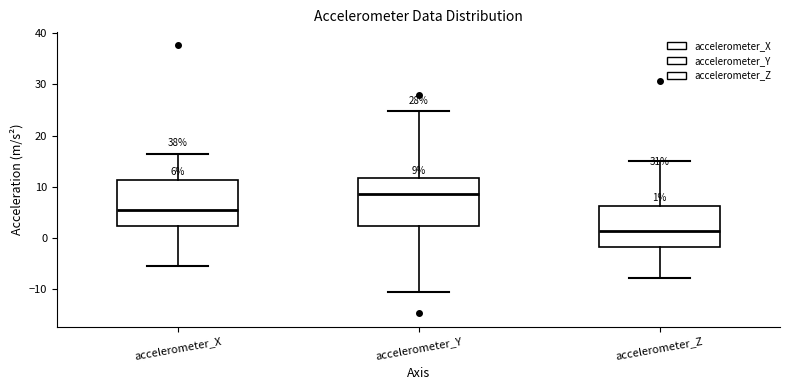

Which box's median line is the lowest?

accelerometer_Z